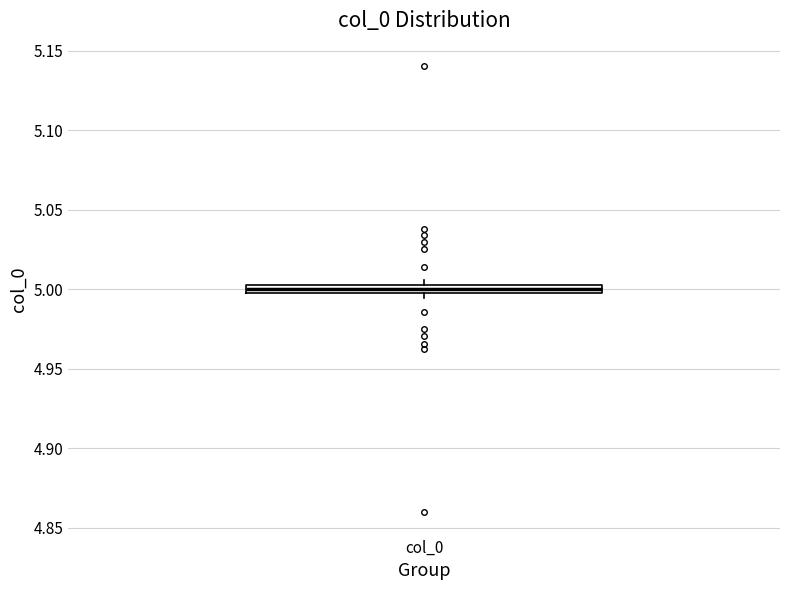

Where does the median line of the box for col_0 sit on the y-axis? The values are not printed on the chart, so give them approximately, as read against the axis.

5.000